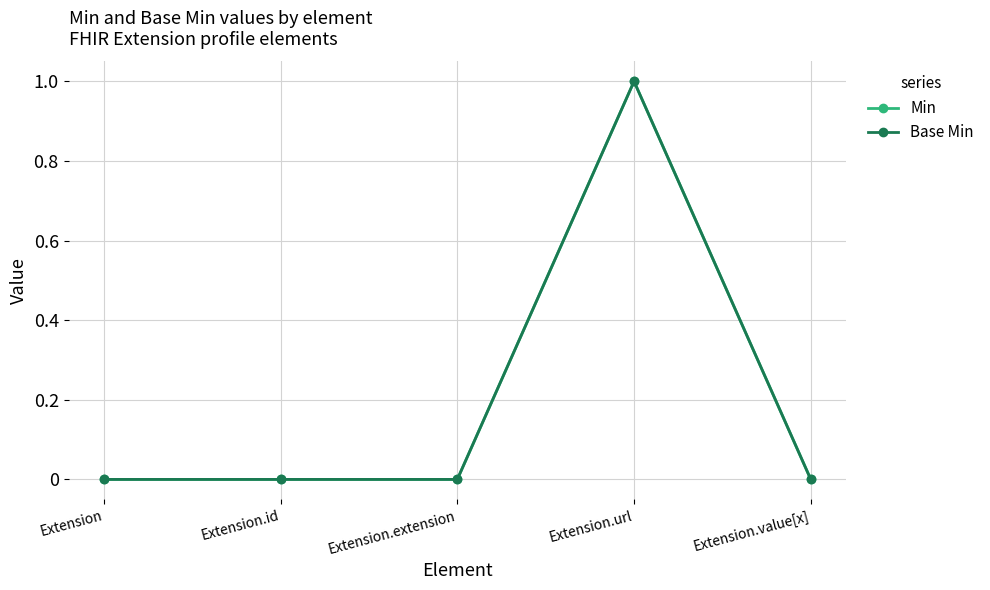

What is the label of the 4th point from the left?

Extension.url